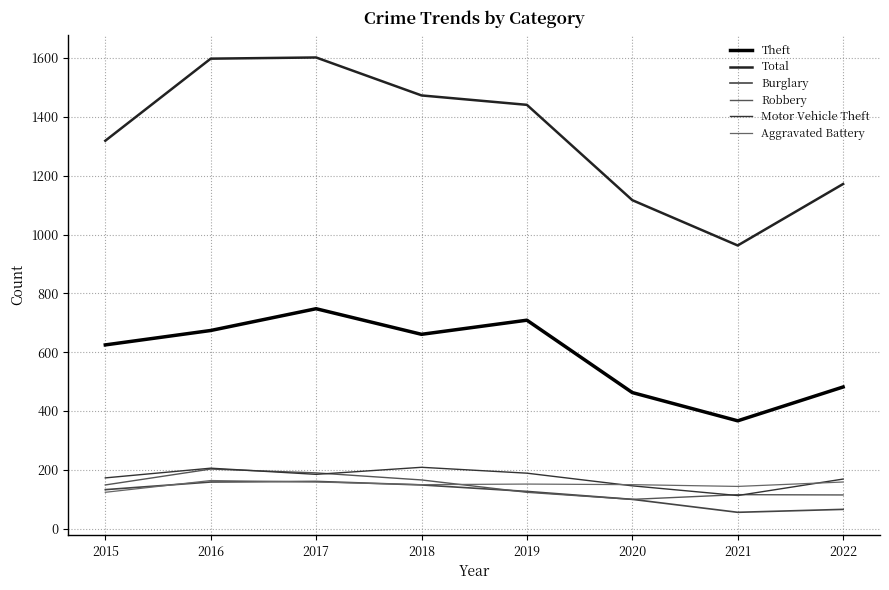

Does the chart have visible grid lines?

Yes